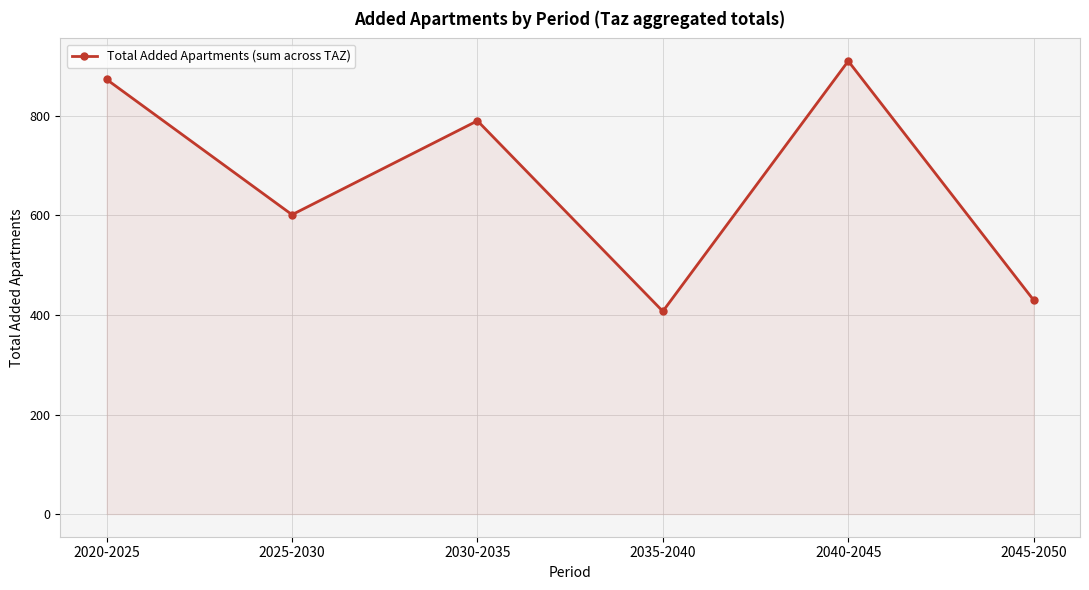

What is the change in value from 2020-2025 to 2040-2045?

+36.9